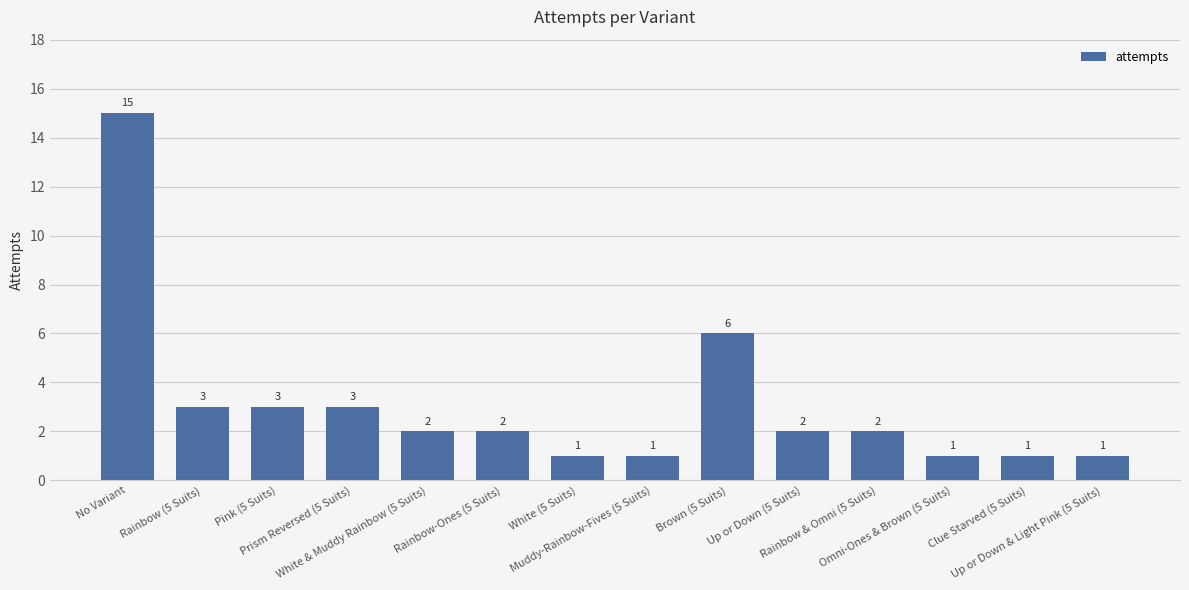

What is the difference between the second highest and second lowest values?

5